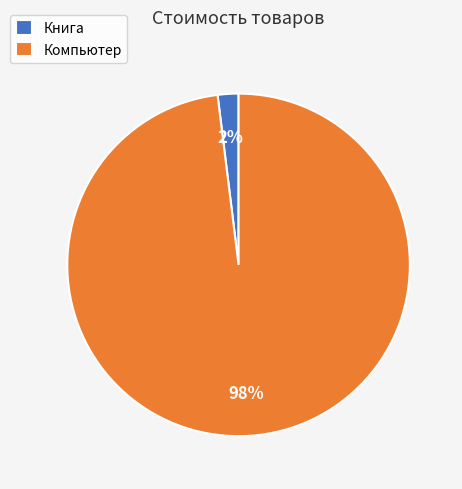

Which has a higher value, Книга or Компьютер?

Компьютер